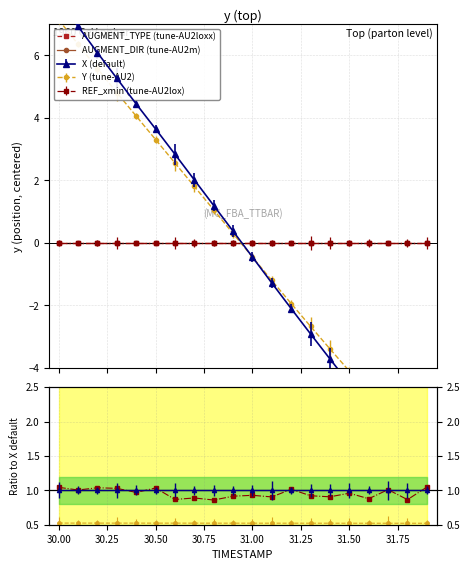

What position from the right is 30.25?

18